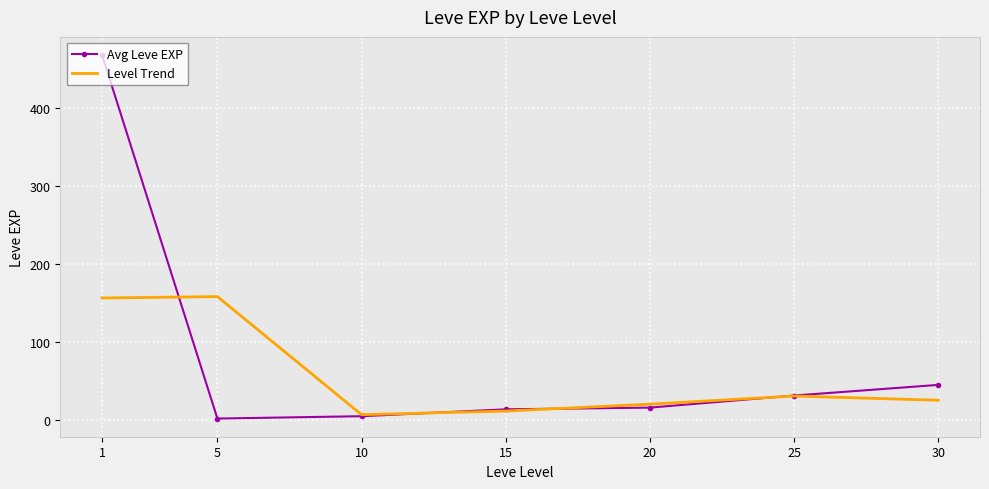

At how many categories does at least one series exceed 245?

1